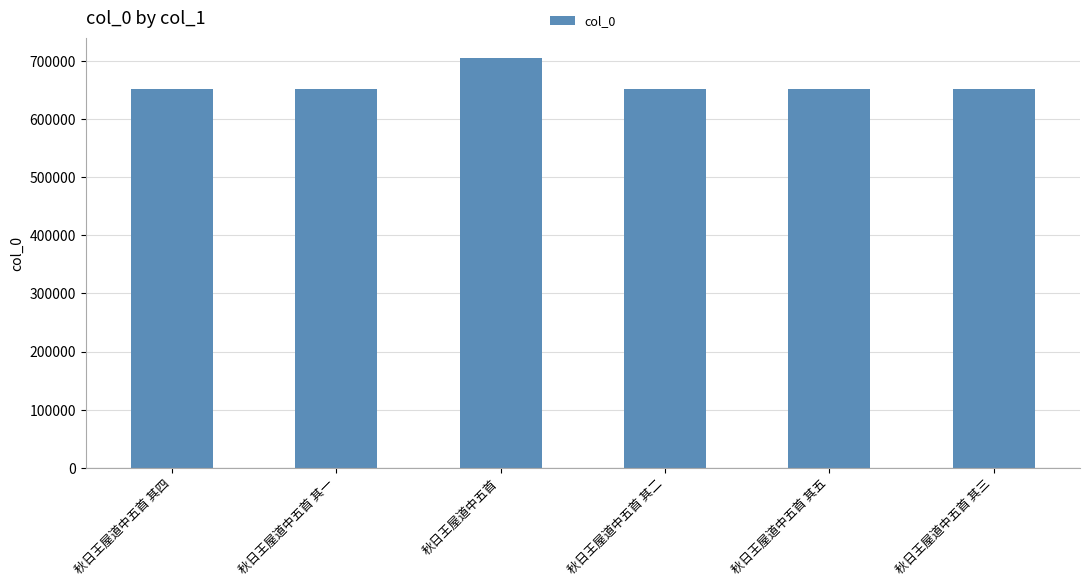

What is the change in value from 秋日王屋道中五首 其四 to 秋日王屋道中五首?

+52879